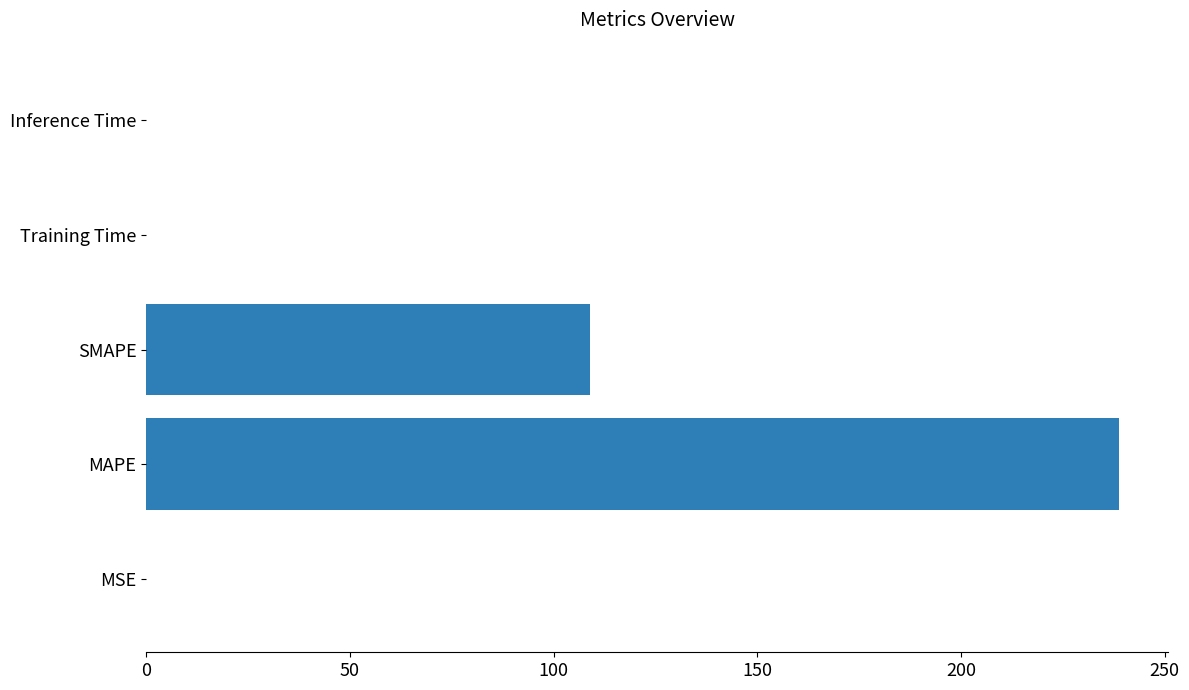

True or false: the data shows 65.2 at SMAPE.

False